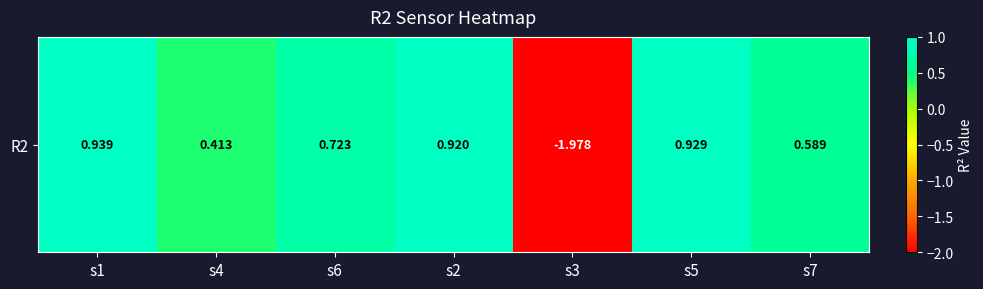

What is the smallest value displayed?

-2.0